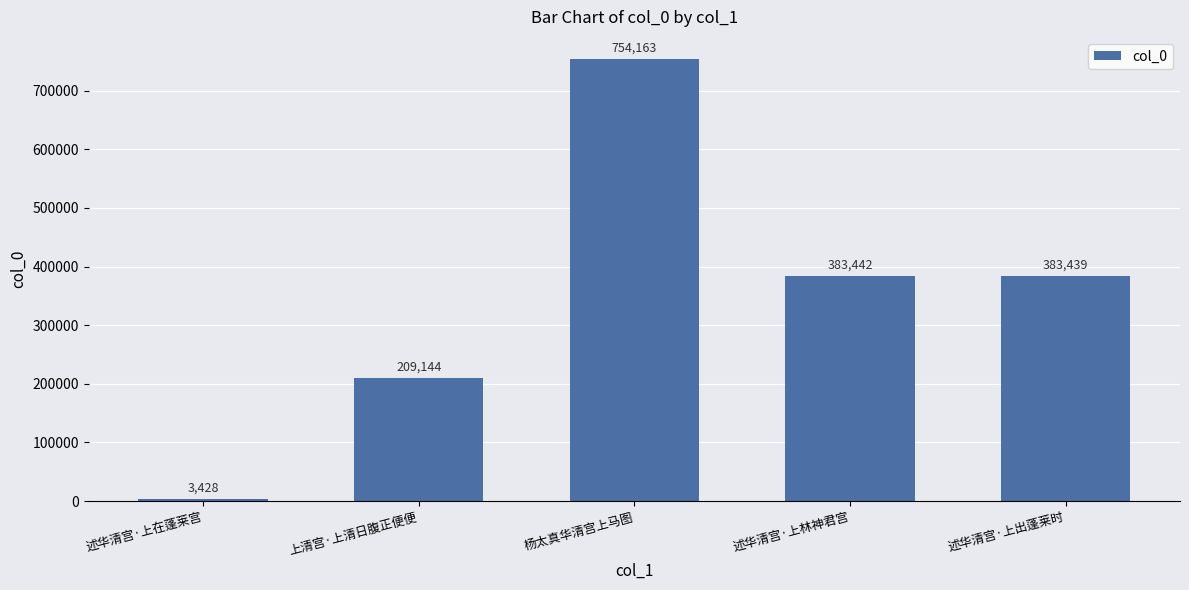

Where does the data first go above 383439?

杨太真华清宫上马图